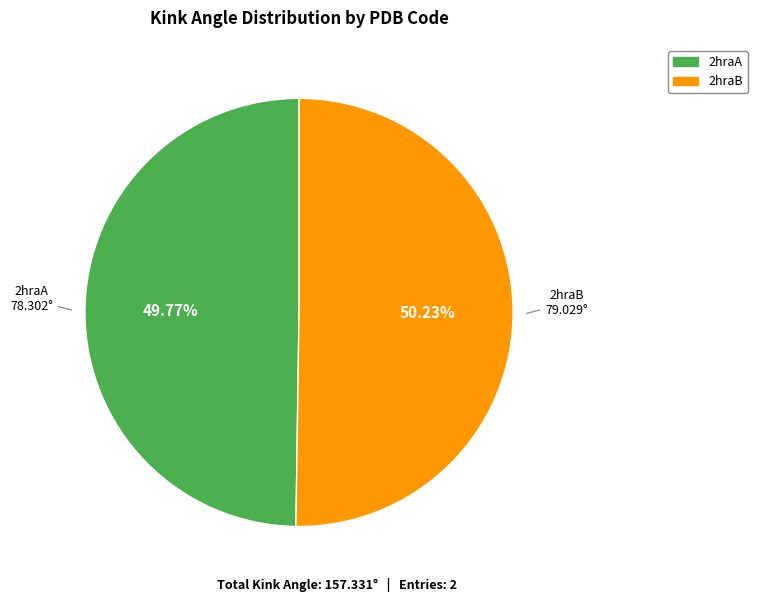

What percentage is NOT represented by 2hraA?

50.2%